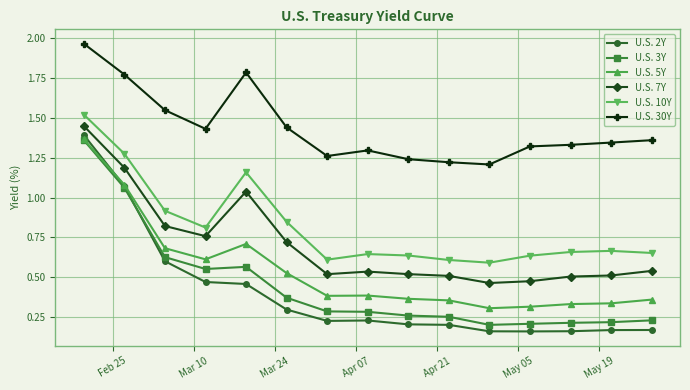

True or false: U.S. 5Y and U.S. 10Y cross at least once.

False